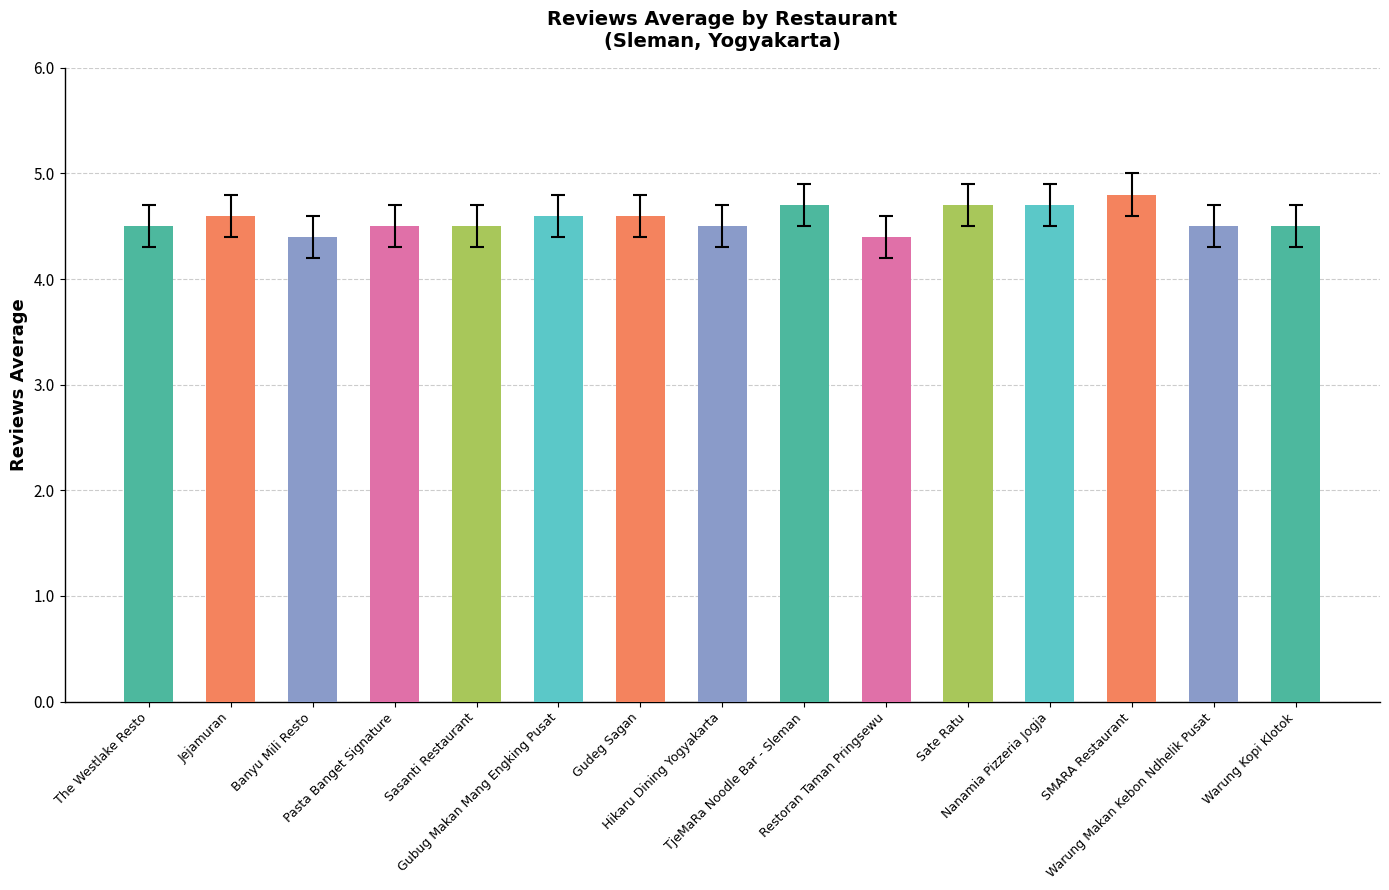

Read the value at Hikaru Dining Yogyakarta.

4.5